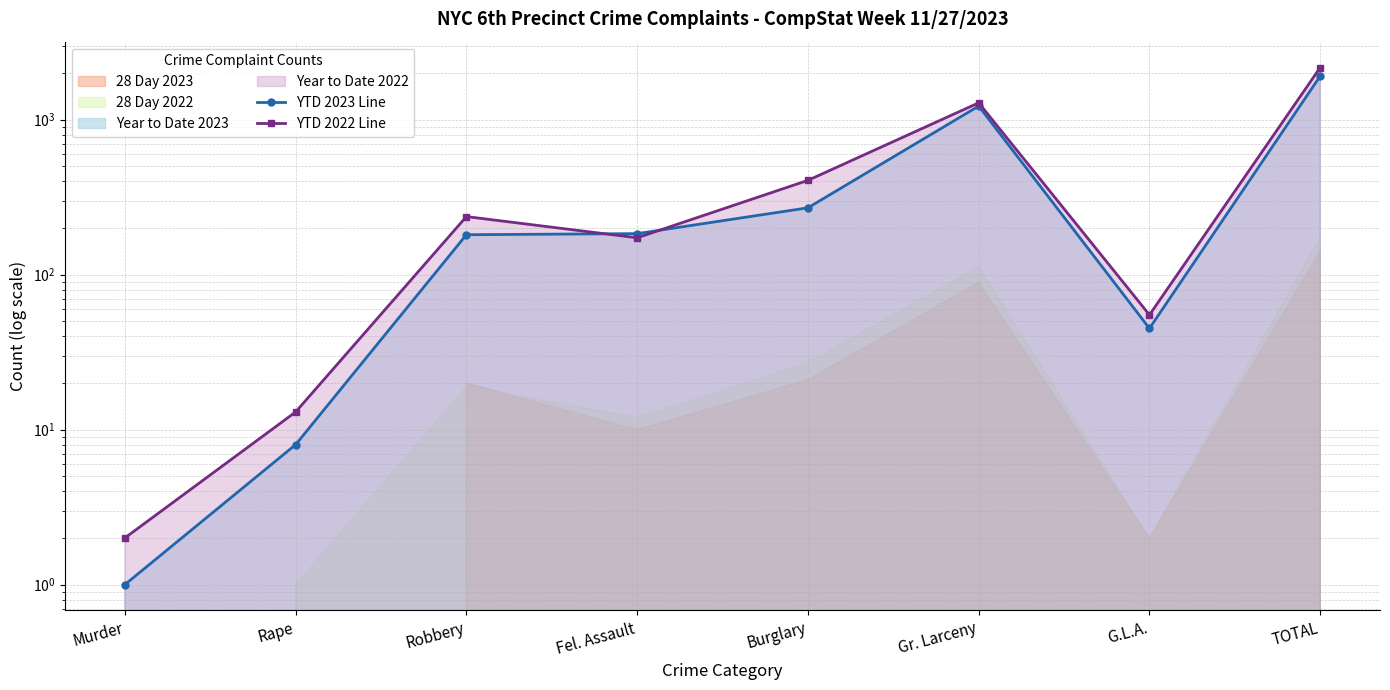

After their last crossing, which series has the higher values: YTD 2022 Line or YTD 2023 Line?

YTD 2022 Line